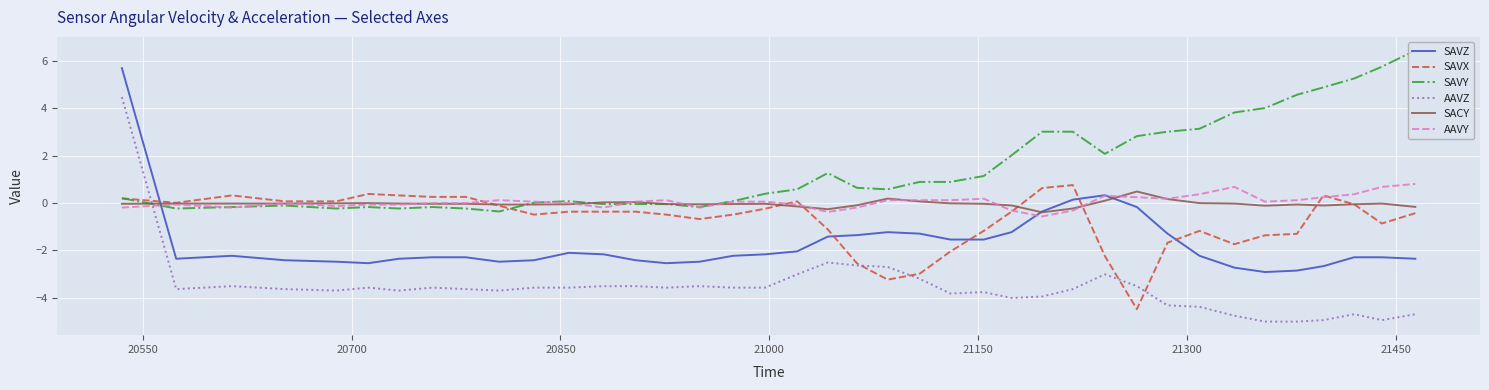

What is the lowest value of the SACY series?

-0.4